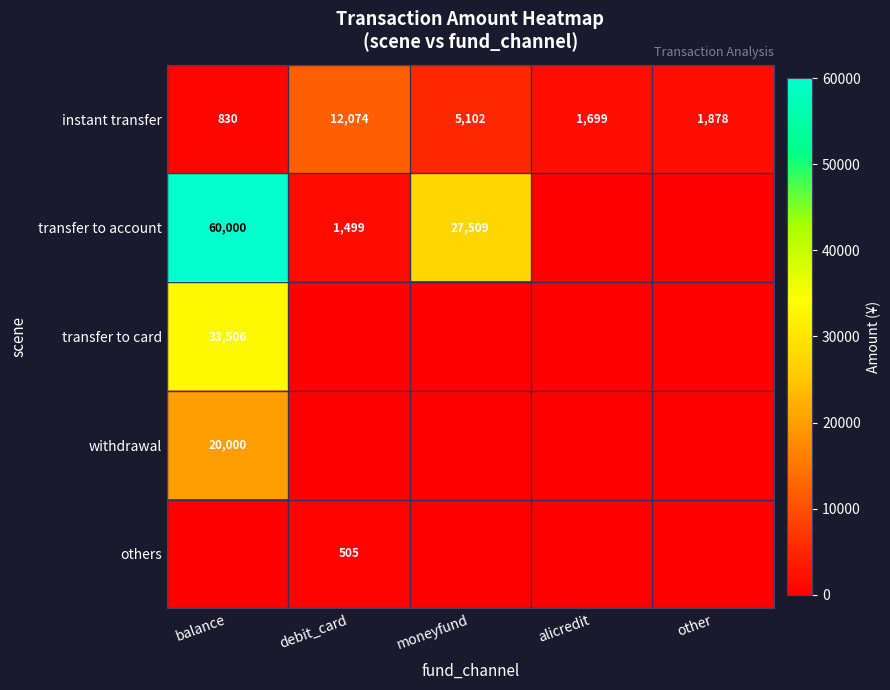

Where does the instant transfer series first go above 1878?

debit_card